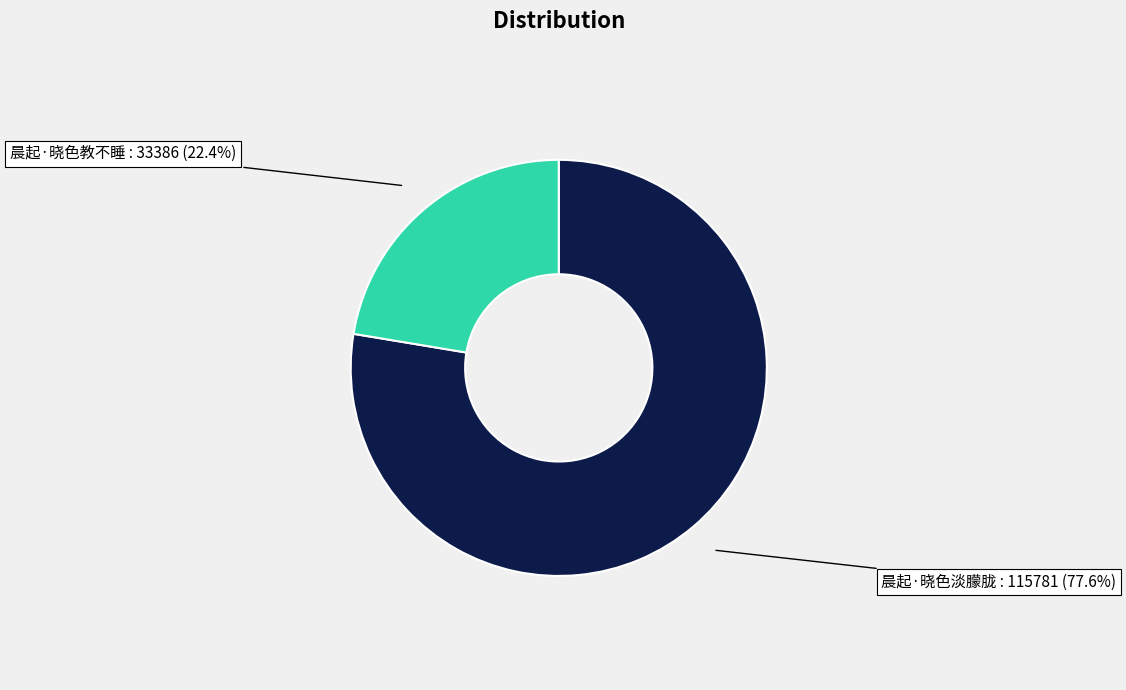

Combined, do 晨起·晓色教不睡 and 晨起·晓色淡朦胧 account for over 50%?

Yes